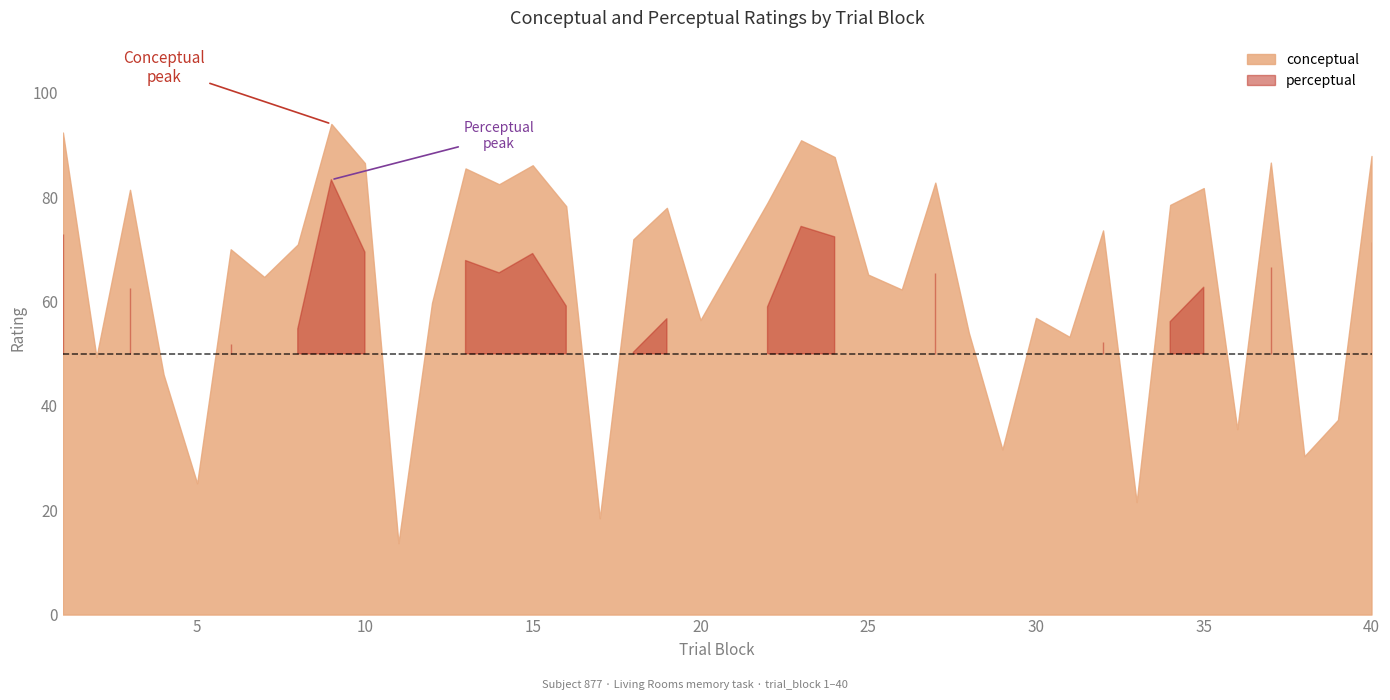

True or false: perceptual has more than 1 points higher than both neighbors.

True